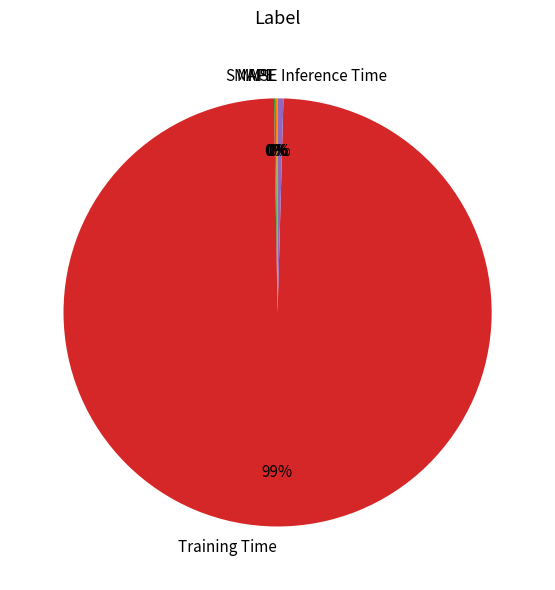

To the nearest percent, what is the average slice percentage?

20%